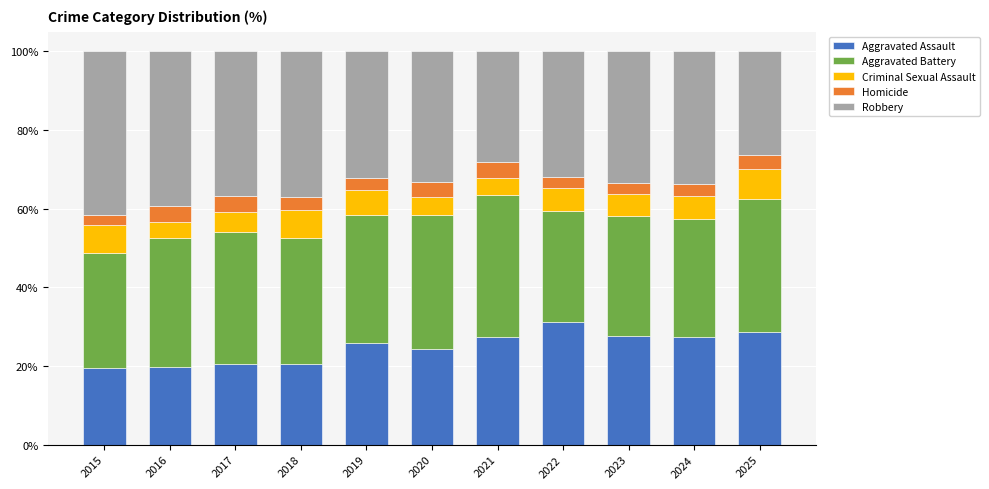

What is the total value across all series at 2020?

100.0